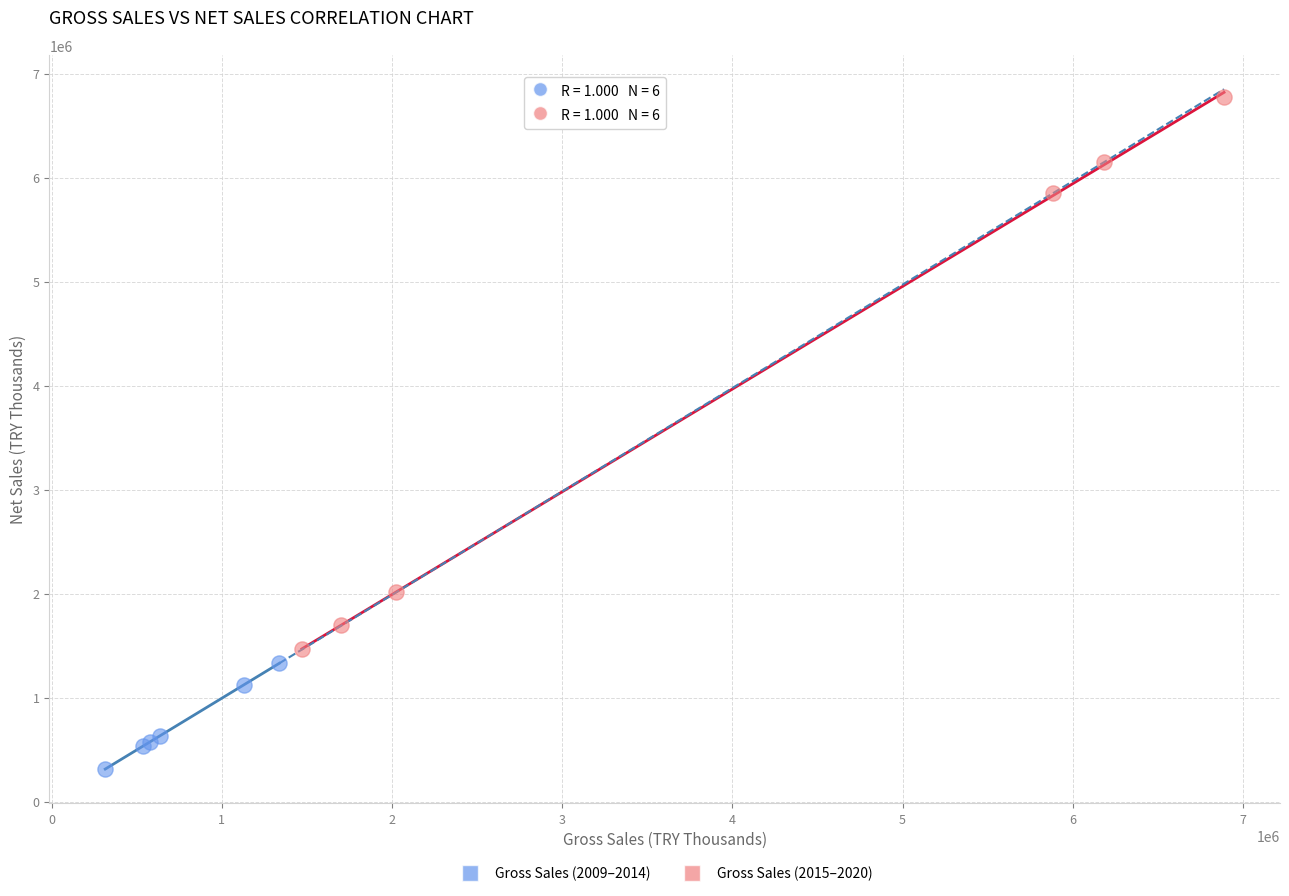

Which series reaches the minimum Y coordinate?

Gross Sales (2009–2014)